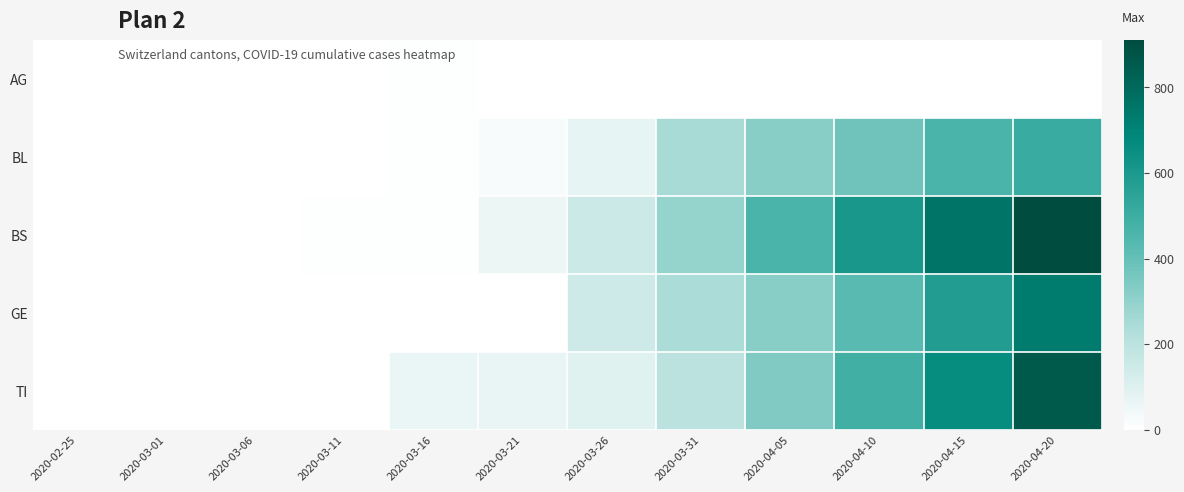

Which series has the widest spread of values?

BS